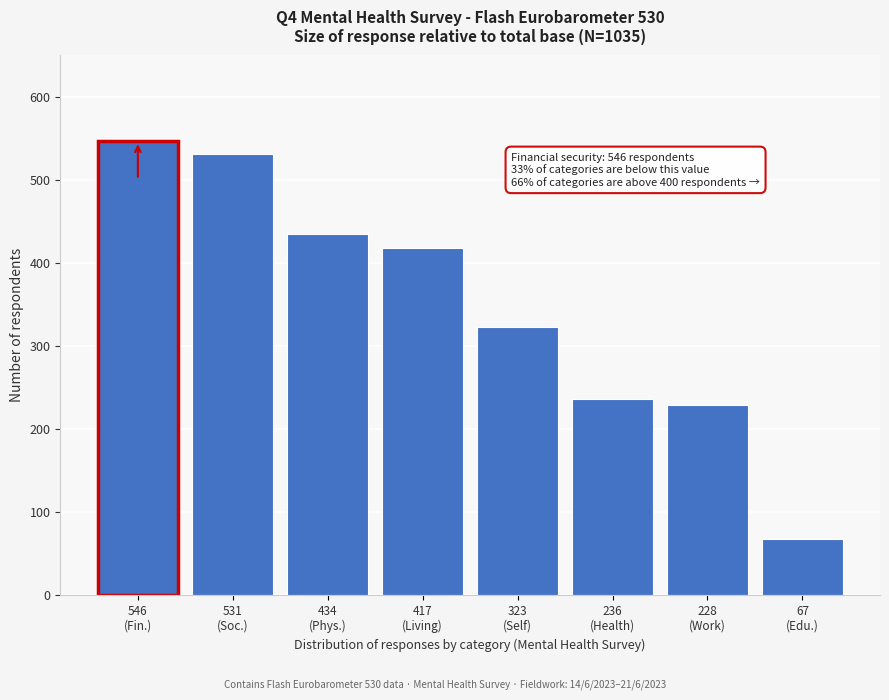

Reading left to right, list all the values displayed in this chart.

546	531	434	417	323	236	228	67